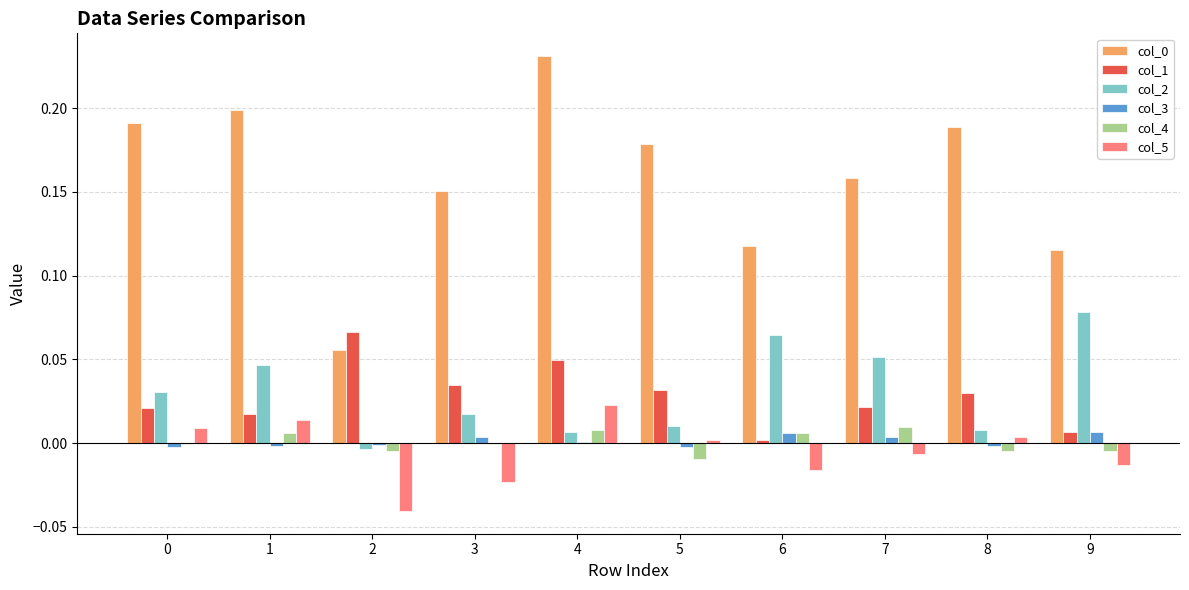

At which category is the sum across all series the highest?

4